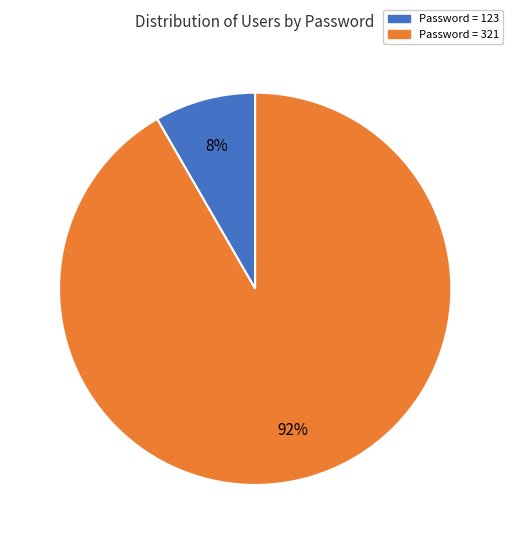

Is there any slice that represents more than half of the pie?

Yes